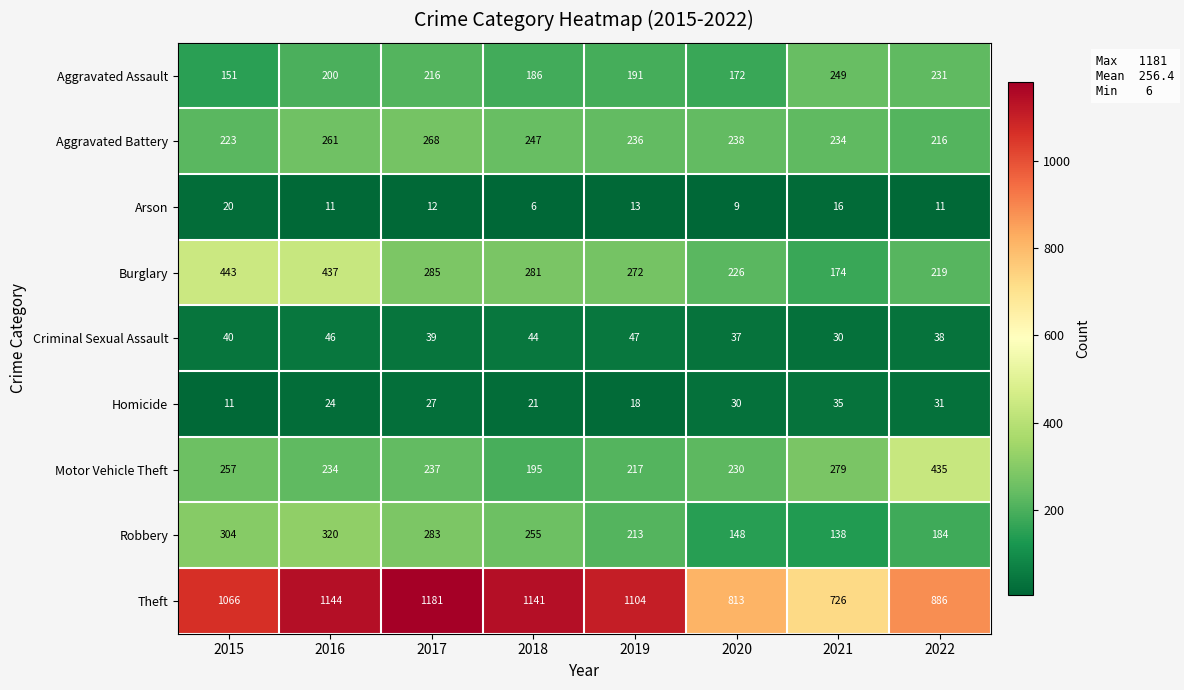

What is the average value of the Aggravated Battery series?

240